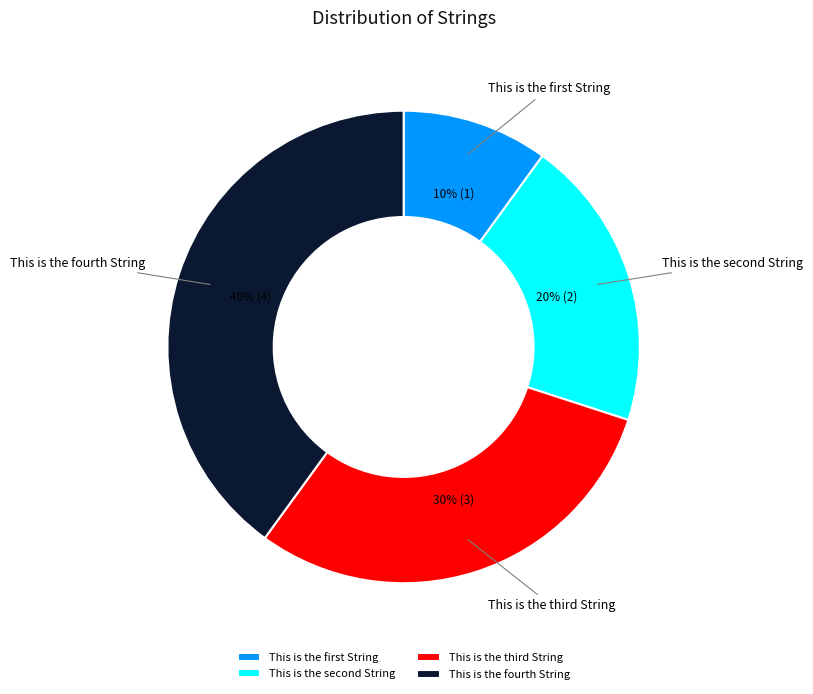

The This is the fourth String slice represents 47% of the pie. True or false?

False